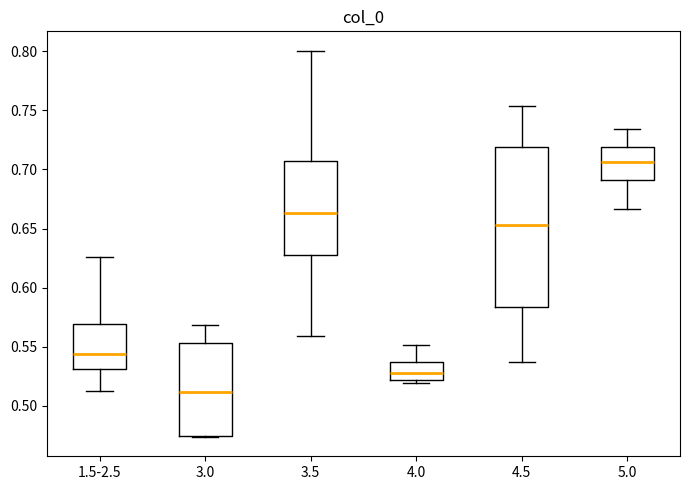

Comparing the boxes themselves (not the whiskers), which one is the tallest?

4.5